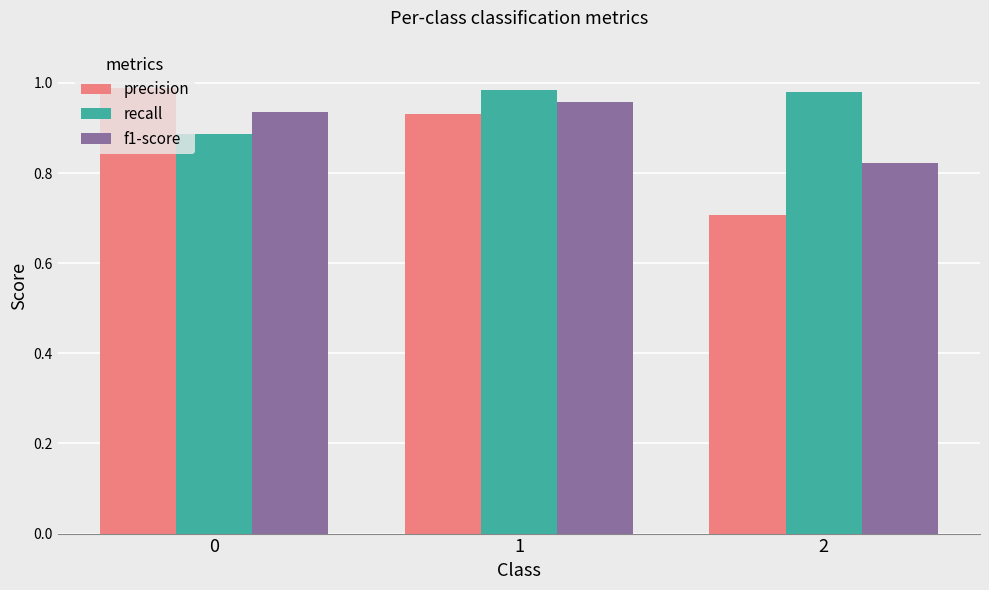

How many groups of bars are there?

3